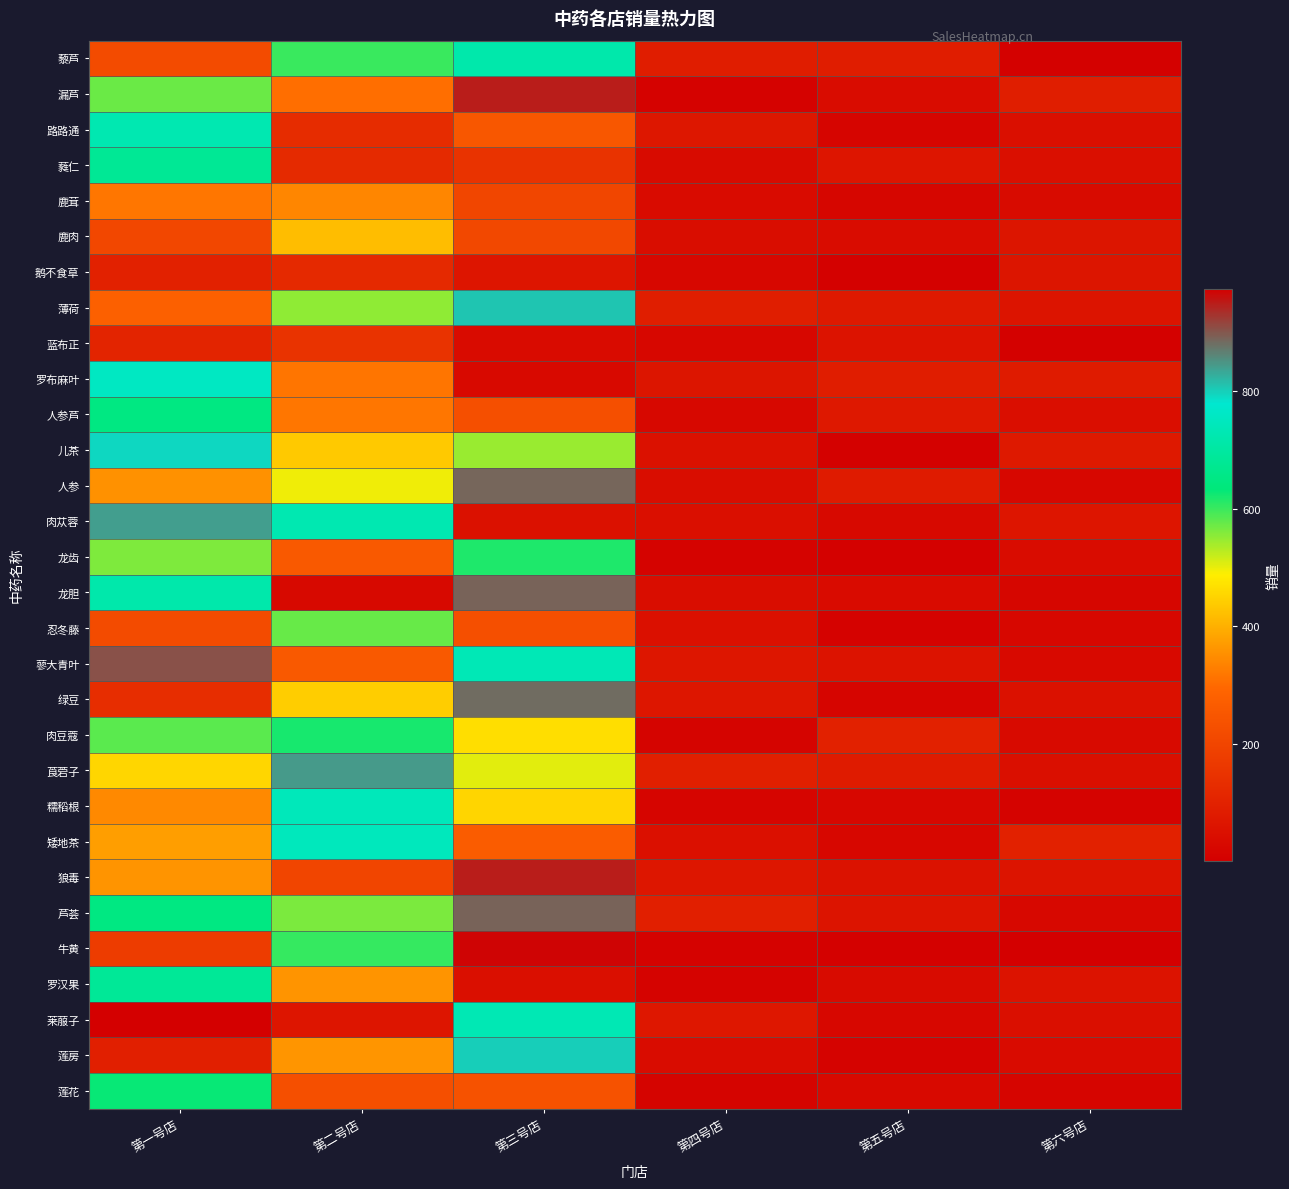

Rank the series by their maximum value, from highest to lowest.

莱菔子, 牛黄, 漏芦, 狼毒, 蓼大青叶, 芦荟, 龙胆, 人参, 绿豆, 莨菪子, 肉苁蓉, 薄荷, 莲房, 儿茶, 罗布麻叶, 矮地茶, 糯稻根, 路路通, 藜芦, 罗汉果, 蕤仁, 人参芦, 莲花, 肉豆蔻, 龙齿, 忍冬藤, 鹿肉, 鹿茸, 蓝布正, 鹅不食草